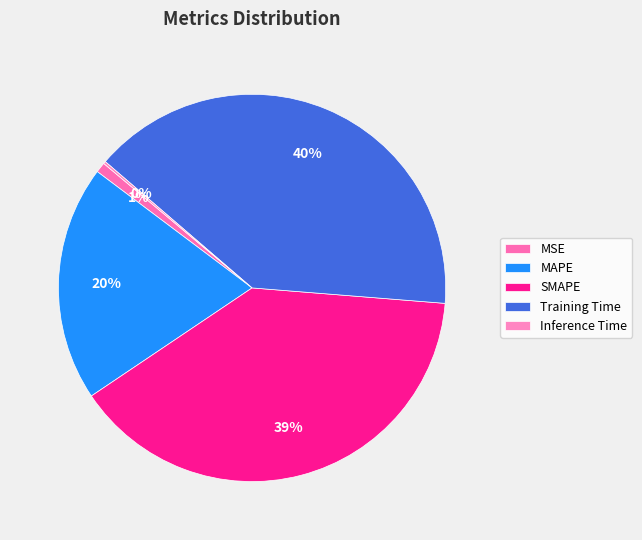

What percentage is the MAPE slice, to the nearest percent?

20%